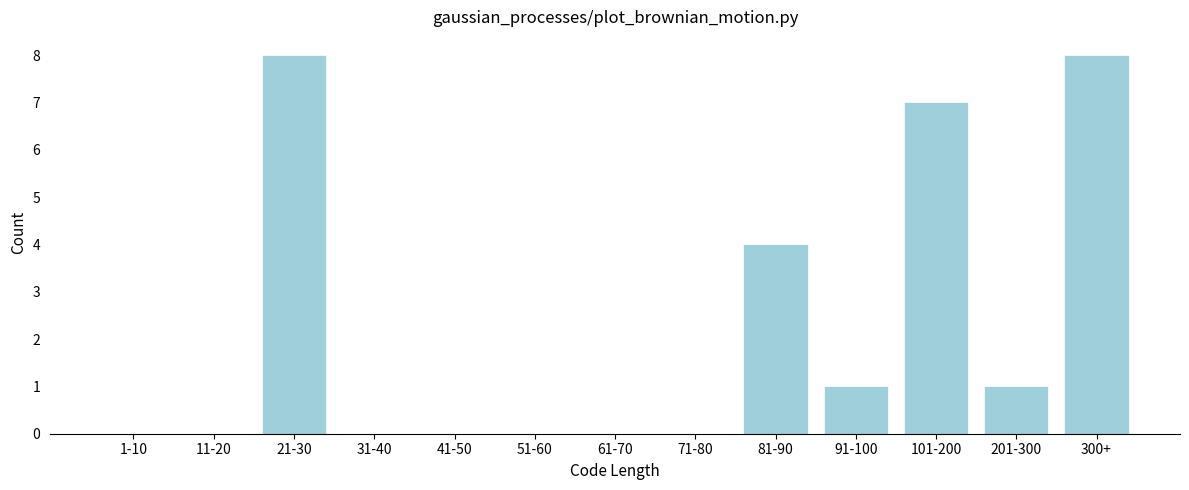

Reading right to left, list all the values displayed in this chart.

300+=8	201-300=1	101-200=7	91-100=1	81-90=4	71-80=0	61-70=0	51-60=0	41-50=0	31-40=0	21-30=8	11-20=0	1-10=0